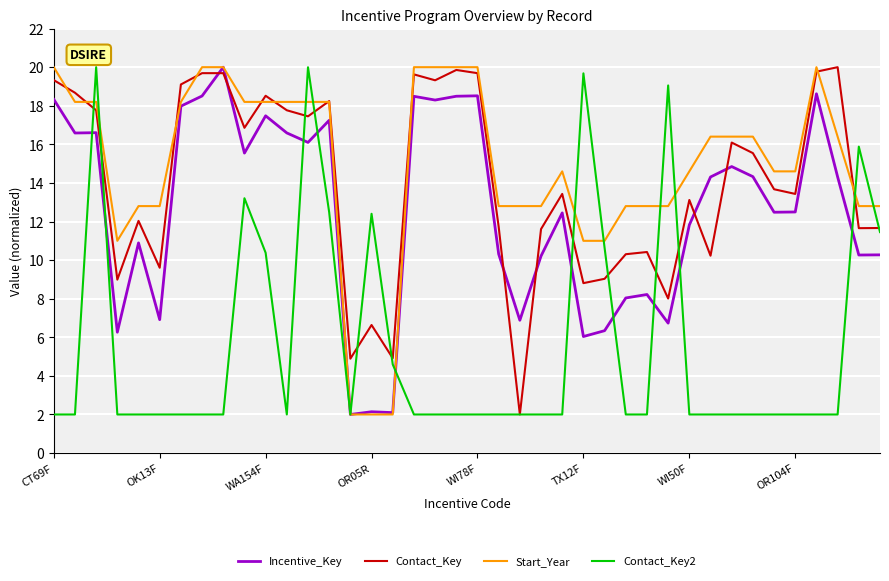

What is the minimum value for Contact_Key2?

2.0